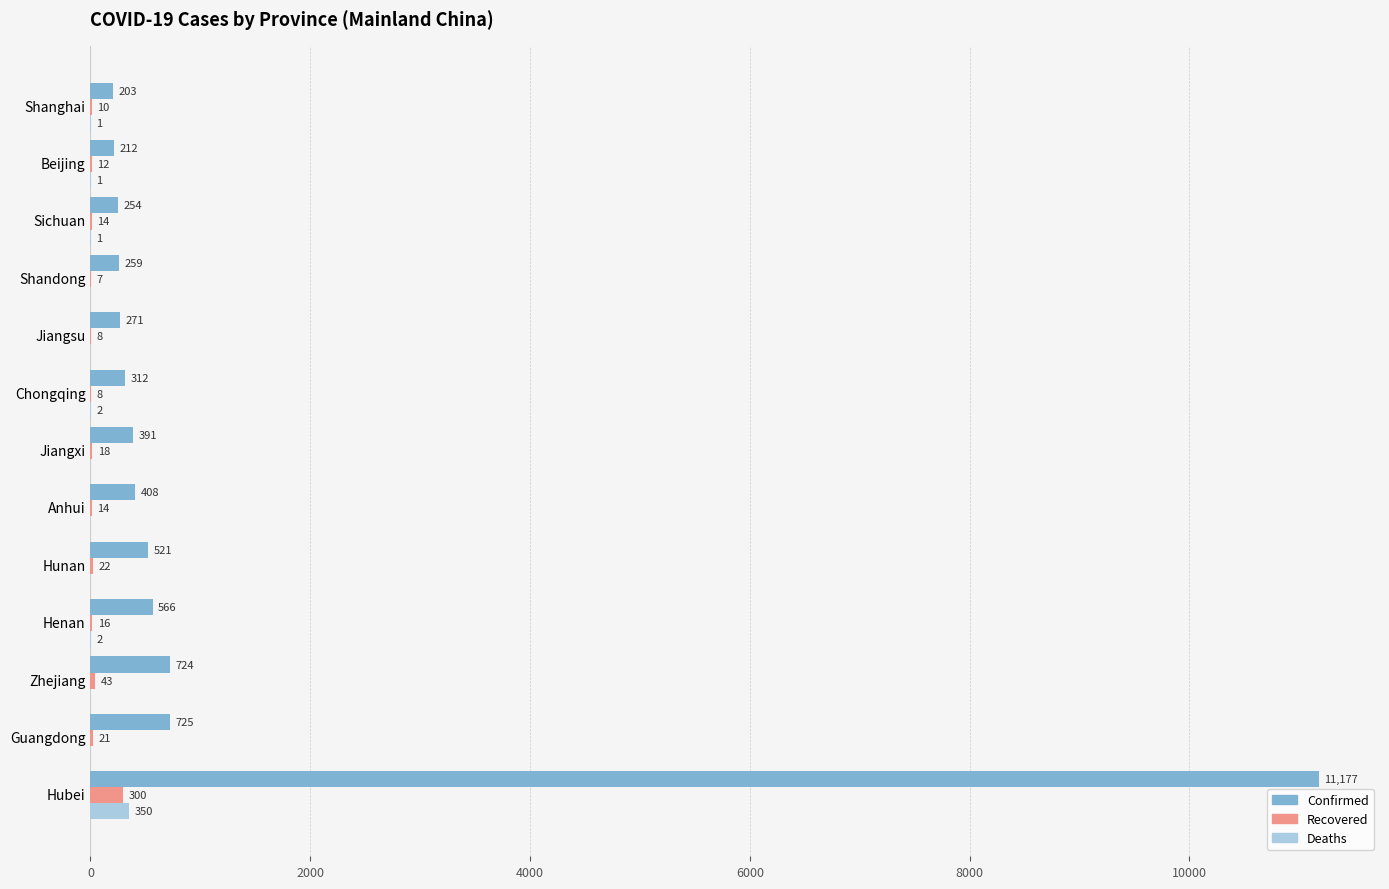

Is it true that Confirmed equals 259 at Shandong?

True